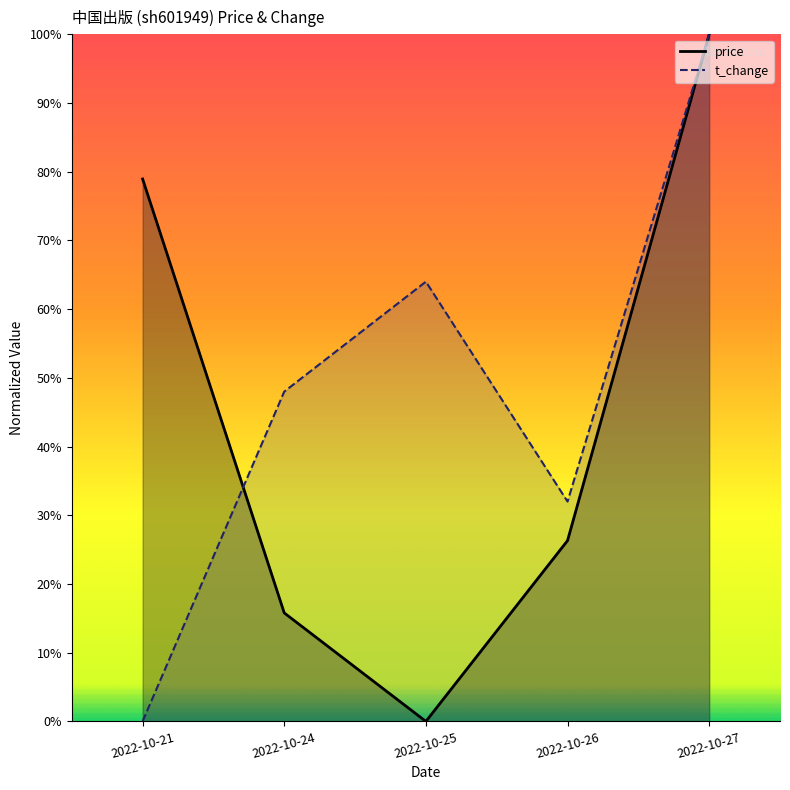

What is the difference between the maximum and minimum values in the t_change series?

1.0